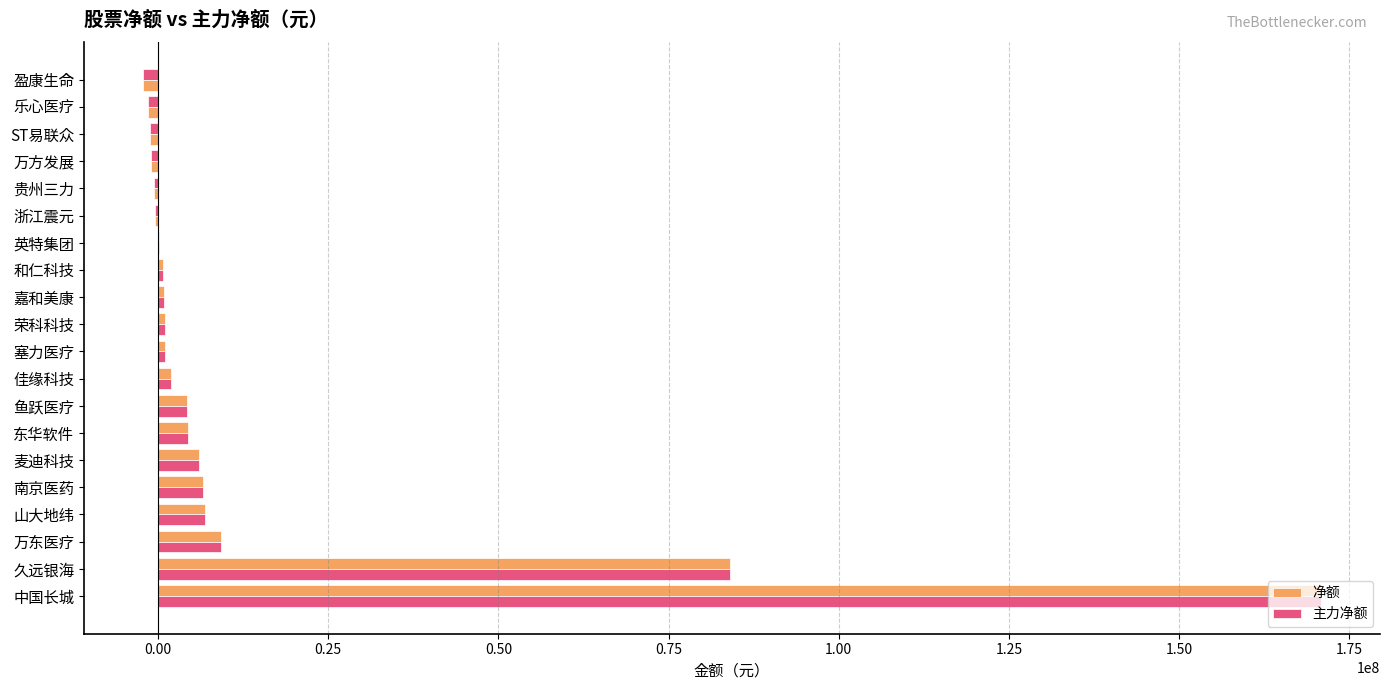

Count the number of data series in this chart.

2